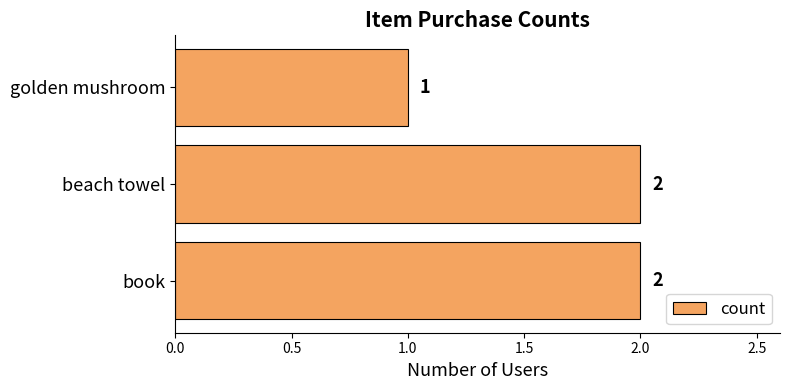

True or false: the data shows 1 at beach towel.

False